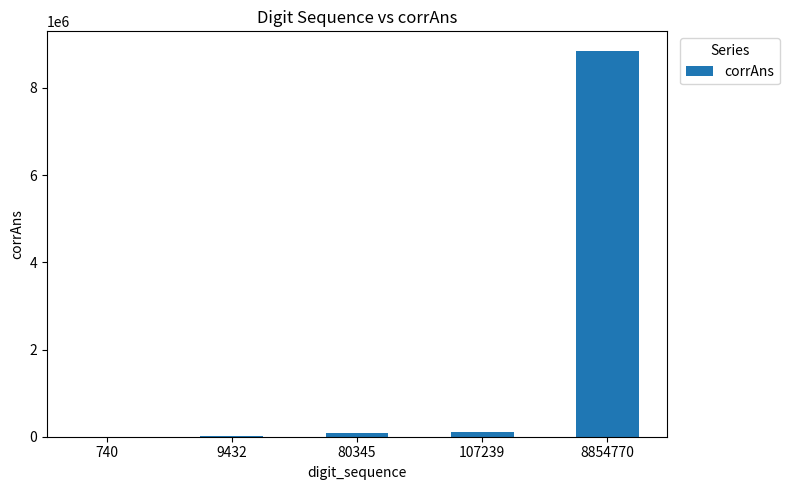

What is the sum of all values?

9052526